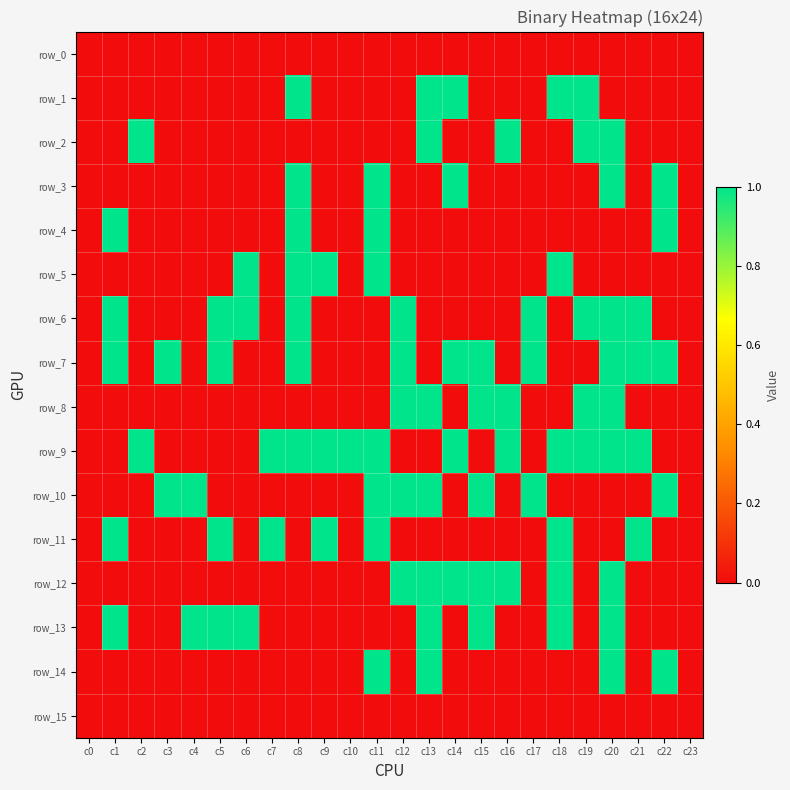

What is the total value across all series at c11?

7